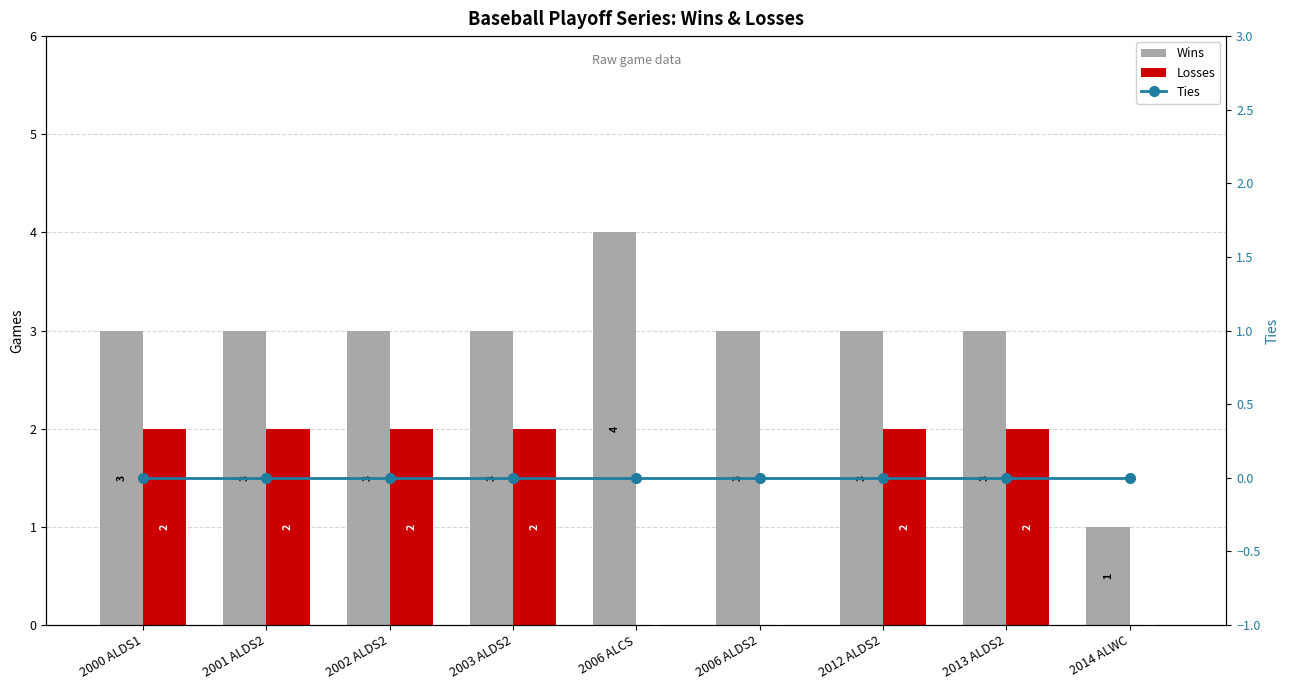

Reading left to right, transcribe all the data shown in this chart.

Wins: 3	3	3	3	4	3	3	3	1
Losses: 2	2	2	2	0	0	2	2	0
Ties: 0	0	0	0	0	0	0	0	0